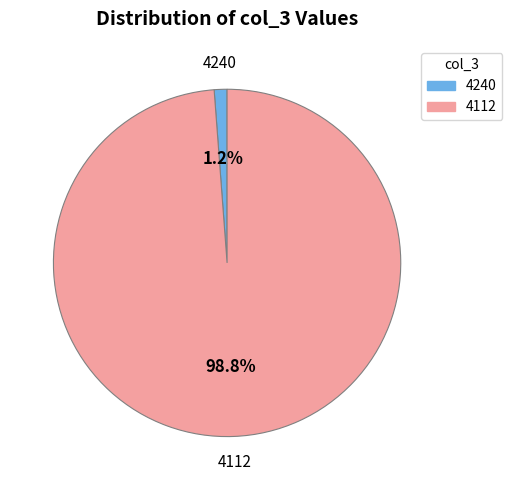

To the nearest percent, what portion does 4112 represent?

99%